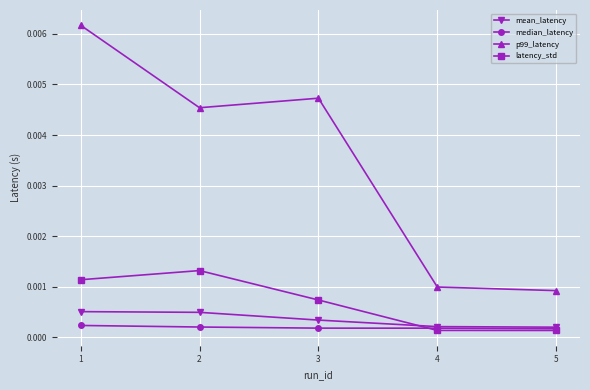

How many interior local peaks does the latency_std series have?

1